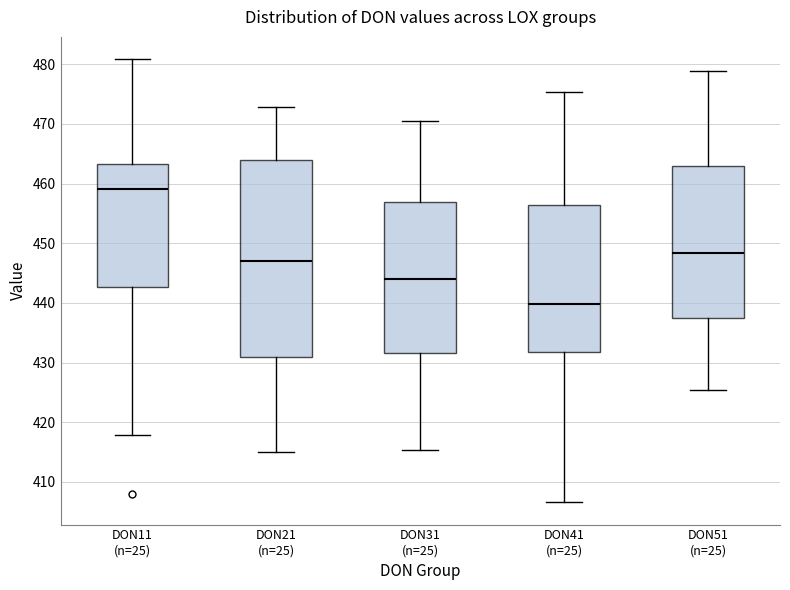

Reading left to right, transcribe this box plot: for each box, give where its median line is, the range the box spans, and where its two whiskers end, as read against the y-axis. The values are not printed on the chart, so give them approximately, as read against the axis.

DON11 (n=25): median 459, box 443 to 463, whiskers 418 to 481
DON21 (n=25): median 447, box 431 to 464, whiskers 415 to 473
DON31 (n=25): median 444, box 432 to 457, whiskers 415 to 470
DON41 (n=25): median 440, box 432 to 456, whiskers 407 to 475
DON51 (n=25): median 448, box 438 to 463, whiskers 425 to 479